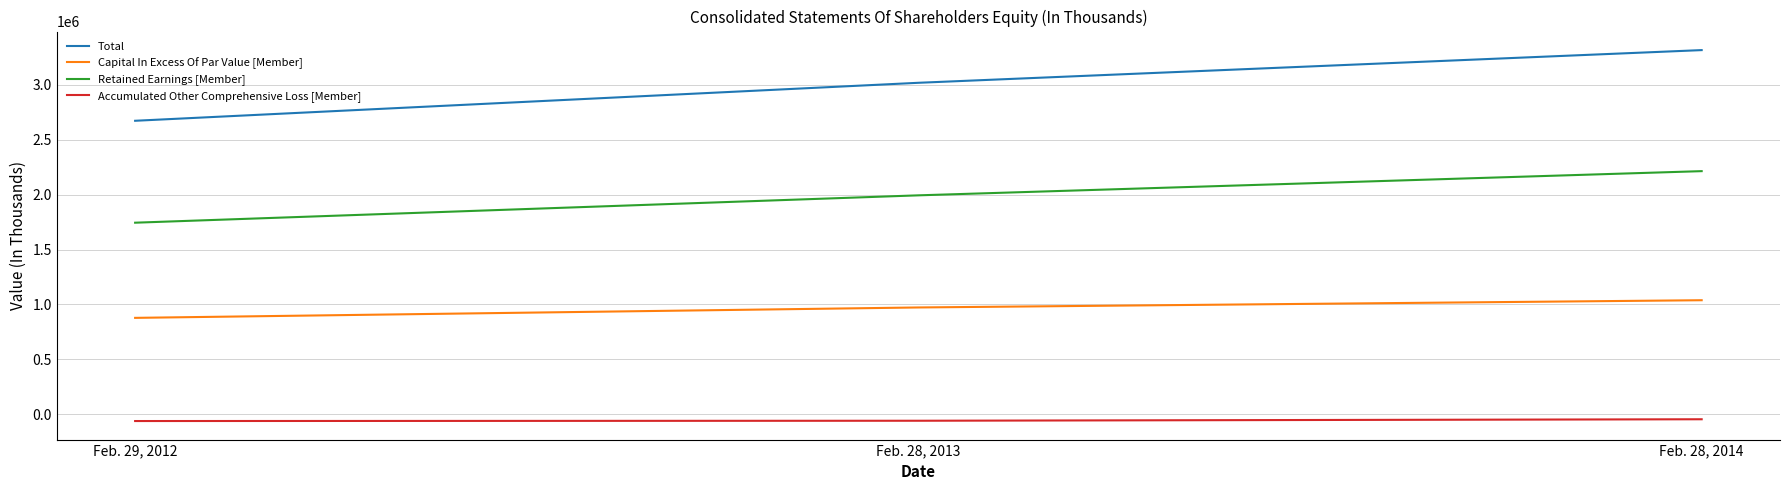

What is the maximum value shown in the chart?

3316997